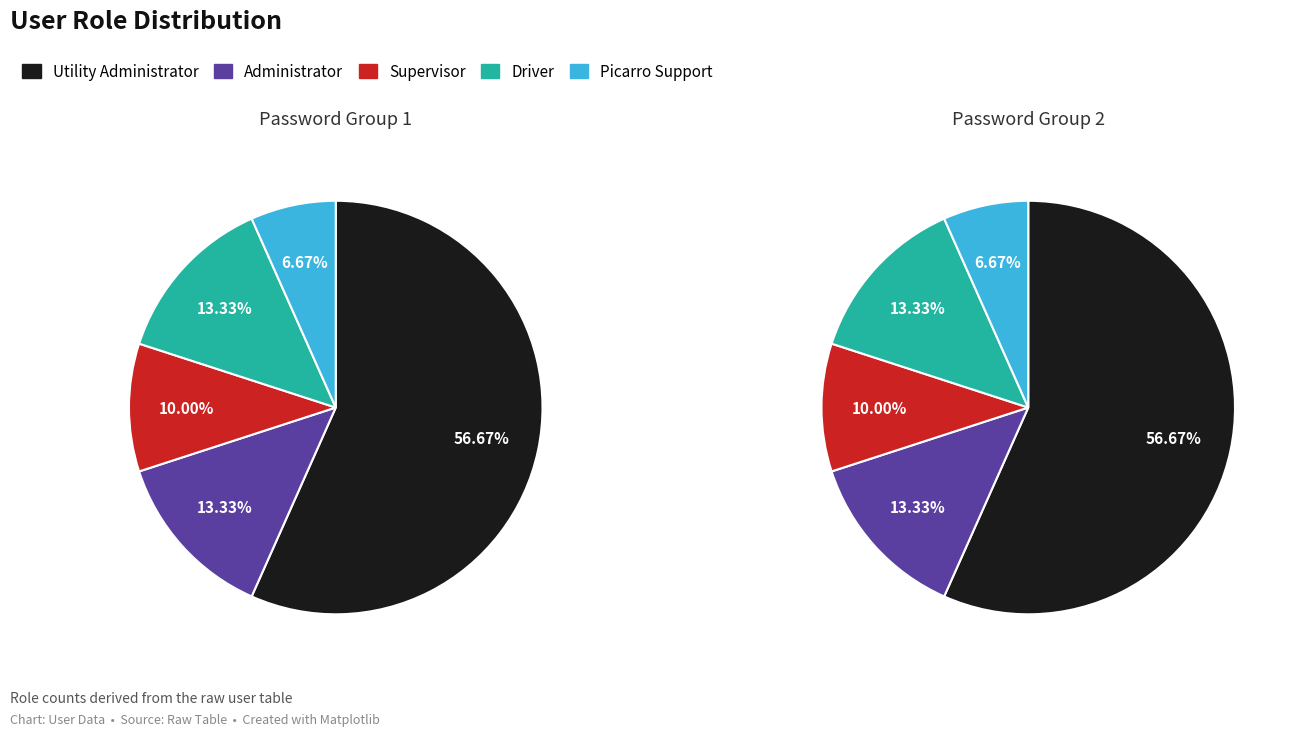

To the nearest percent, what is the combined percentage of Driver and Picarro Support?

20%